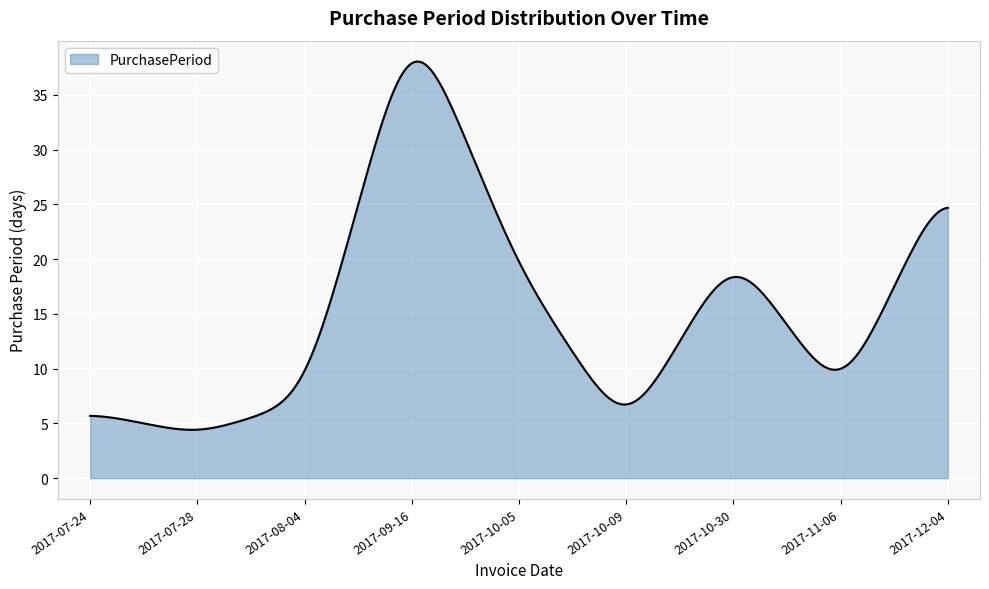

What is the difference between the maximum and minimum values?

33.6